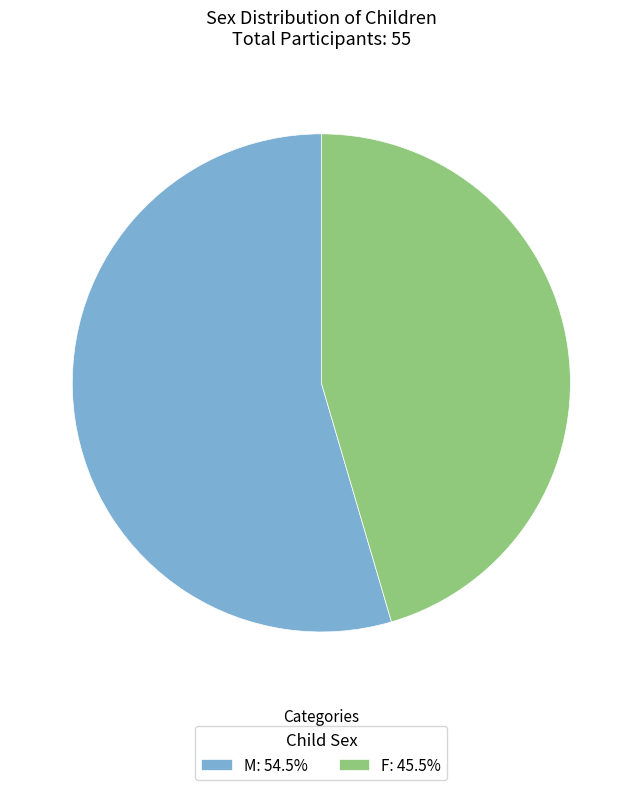

Combined, do F: 45.5% and M: 54.5% account for over 50%?

Yes